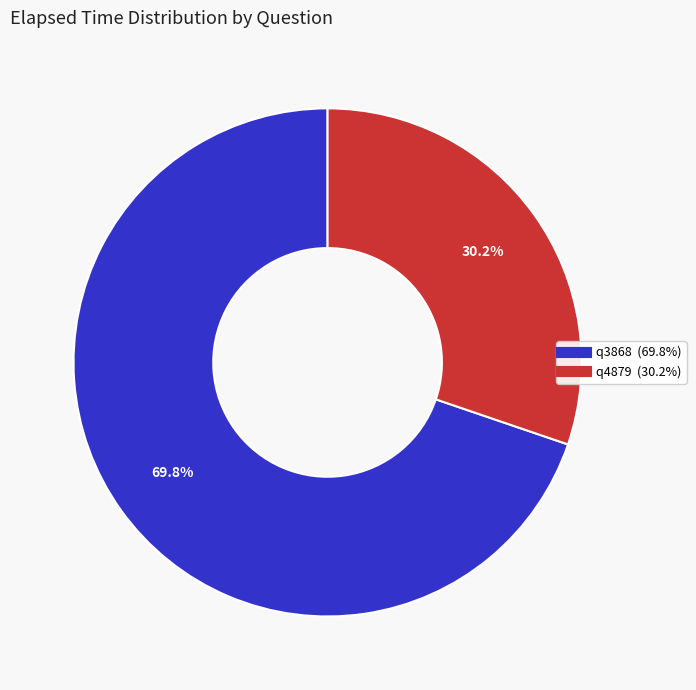

Is the sum of q3868 and q4879 greater than half?

Yes